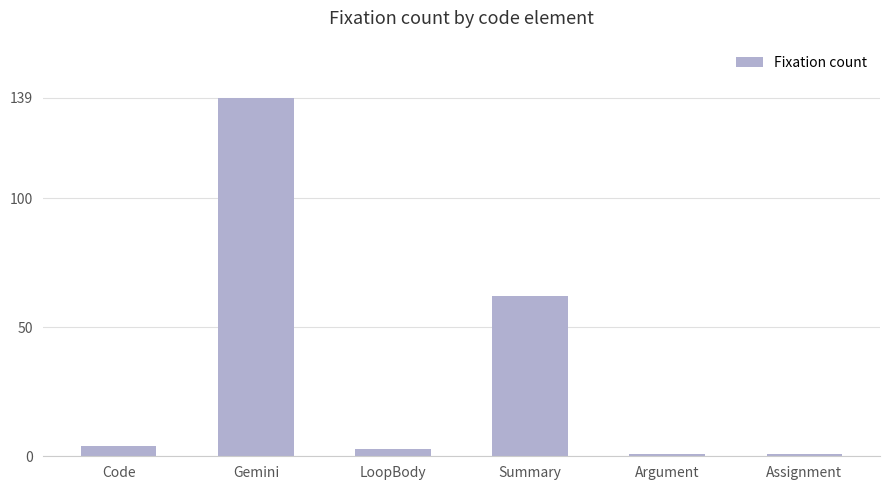

The value at Summary is 102. True or false?

False